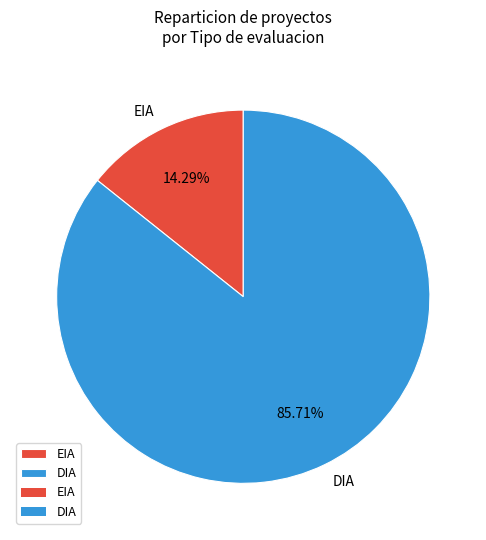

Rank the categories by value from lowest to highest.

EIA, DIA